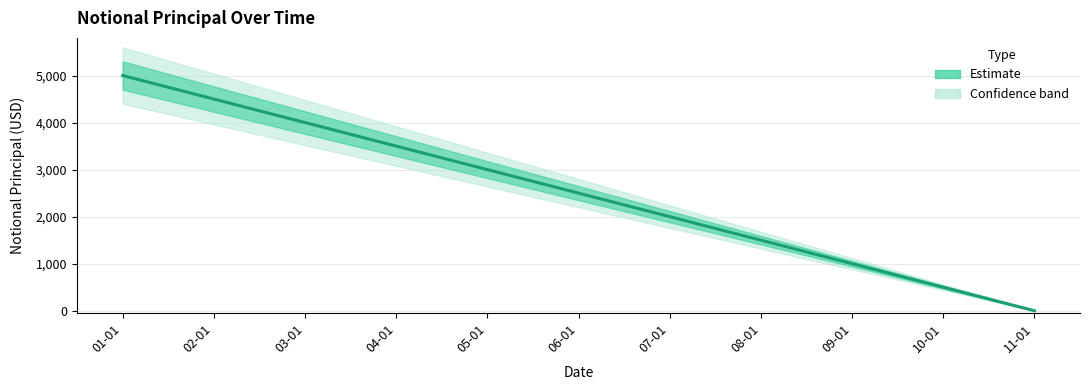

Count the values in the range 1000 to 4000.

7